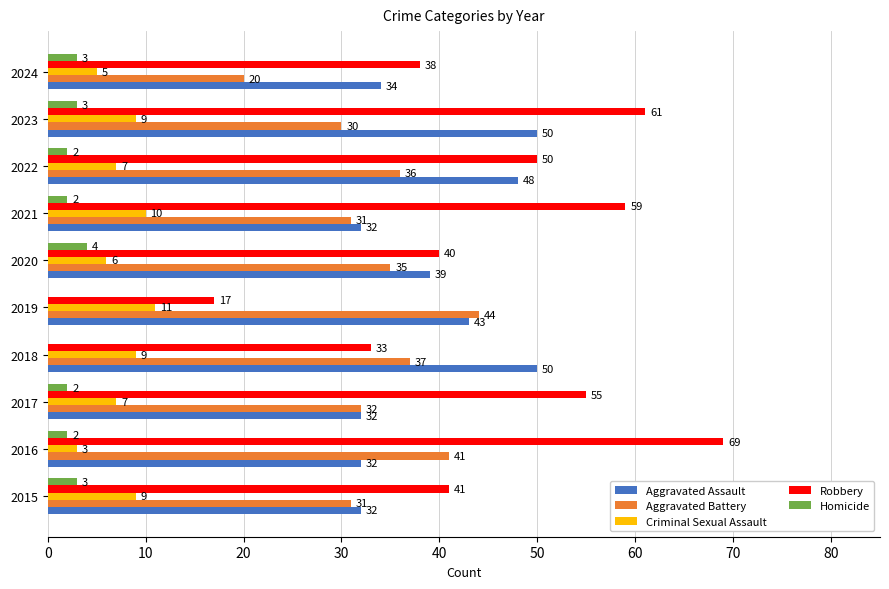

What is the sum of all Robbery values?

463